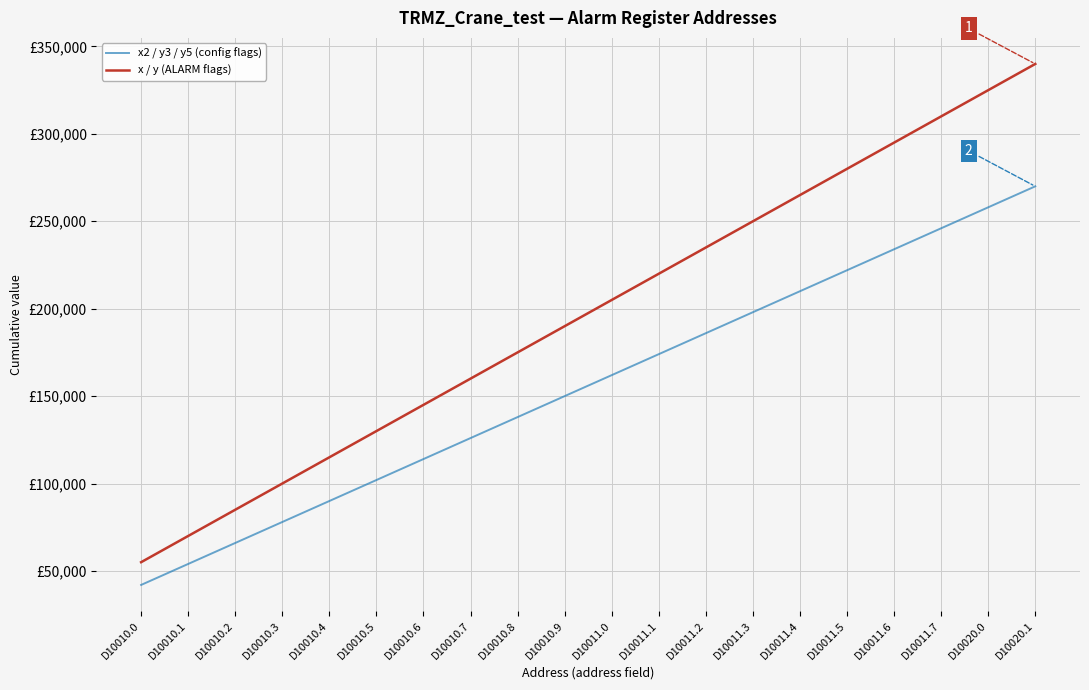

What are all the series names shown in the legend?

x2 / y3 / y5 (config flags), x / y (ALARM flags)